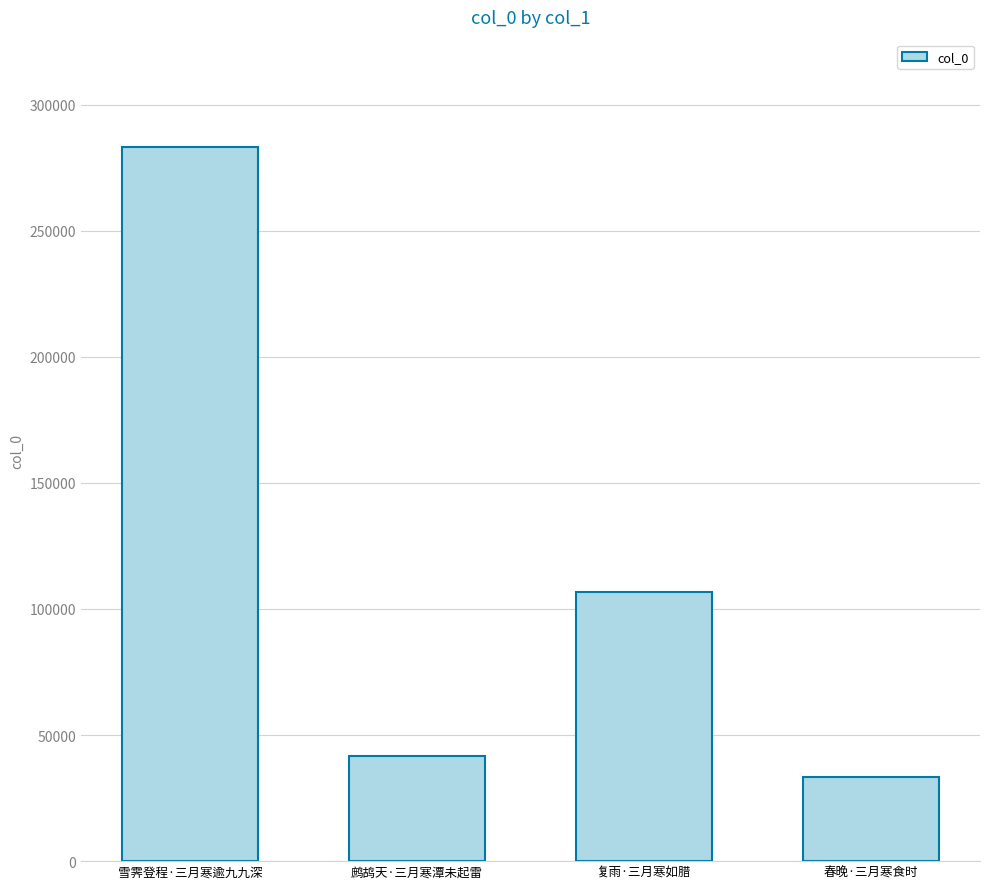

At which label is the value closest to 158264?

复雨·三月寒如腊